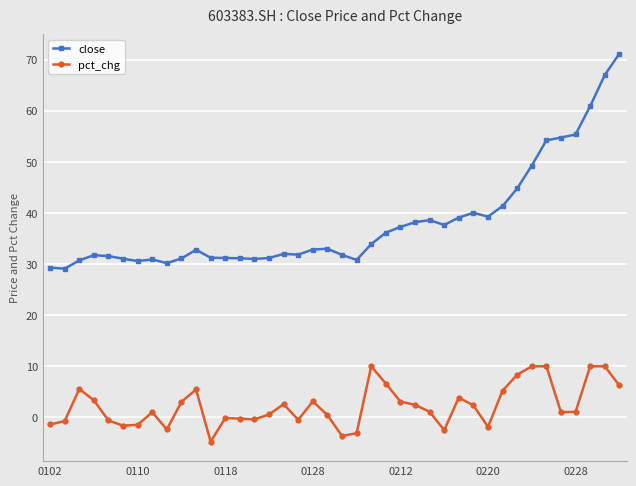

Which series has the largest total across all categories?

close